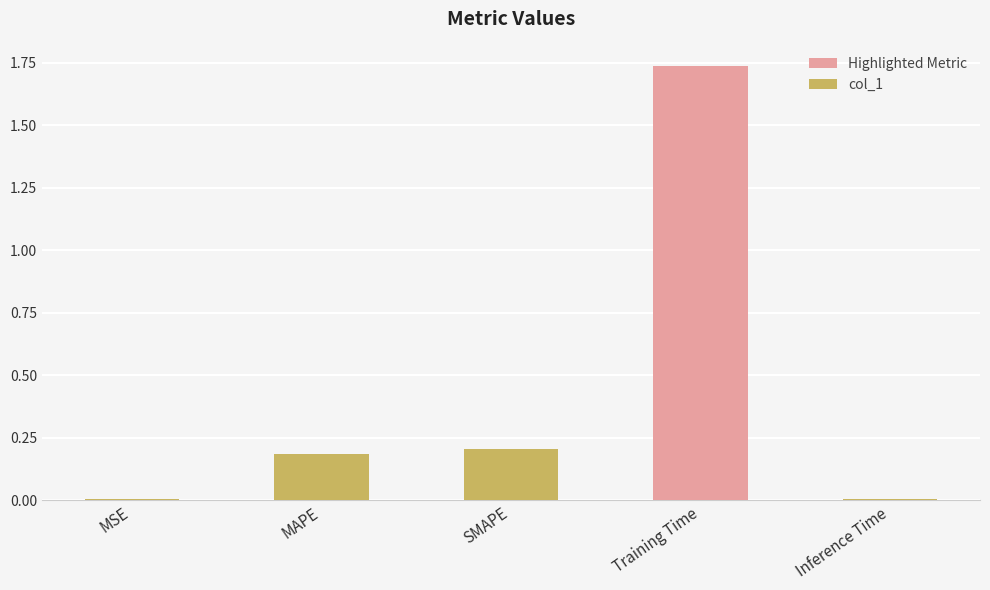

Between MSE and Training Time, which is larger?

Training Time